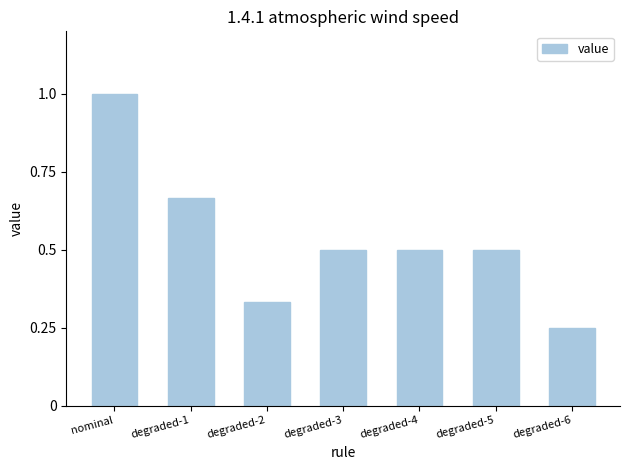

How many values are between 0 and 1?

7